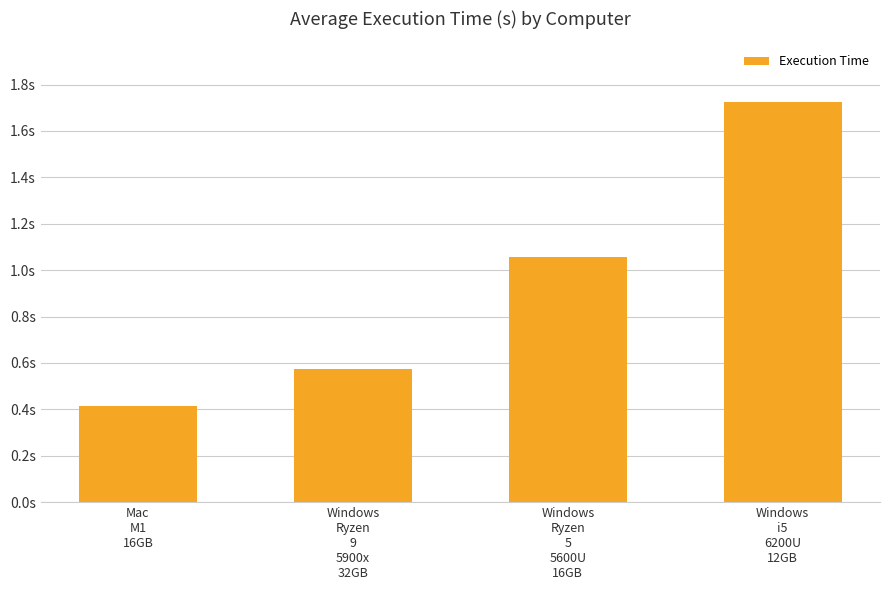

Is it true that the value at Windows
i5
6200U
12GB is 2.9?

False